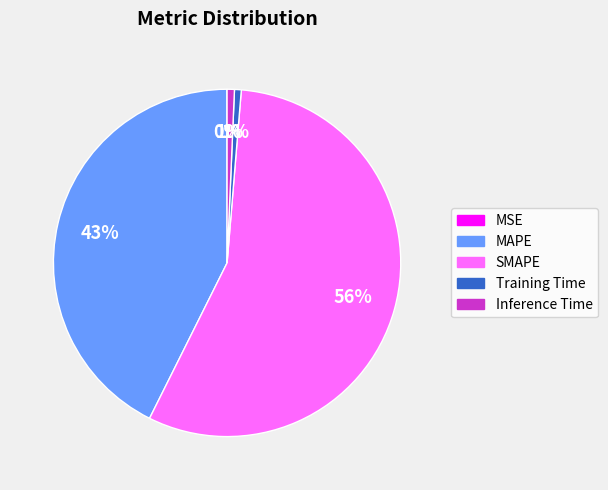

To the nearest percent, what portion does Inference Time represent?

1%